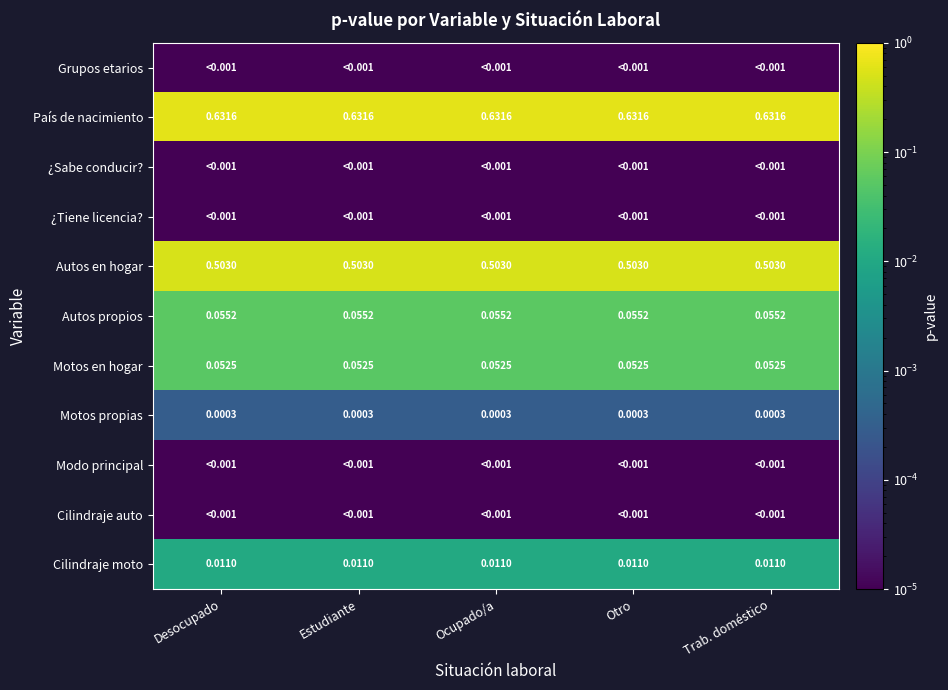

Rank the categories by Modo principal value from lowest to highest.

Desocupado, Estudiante, Ocupado/a, Otro, Trab. doméstico